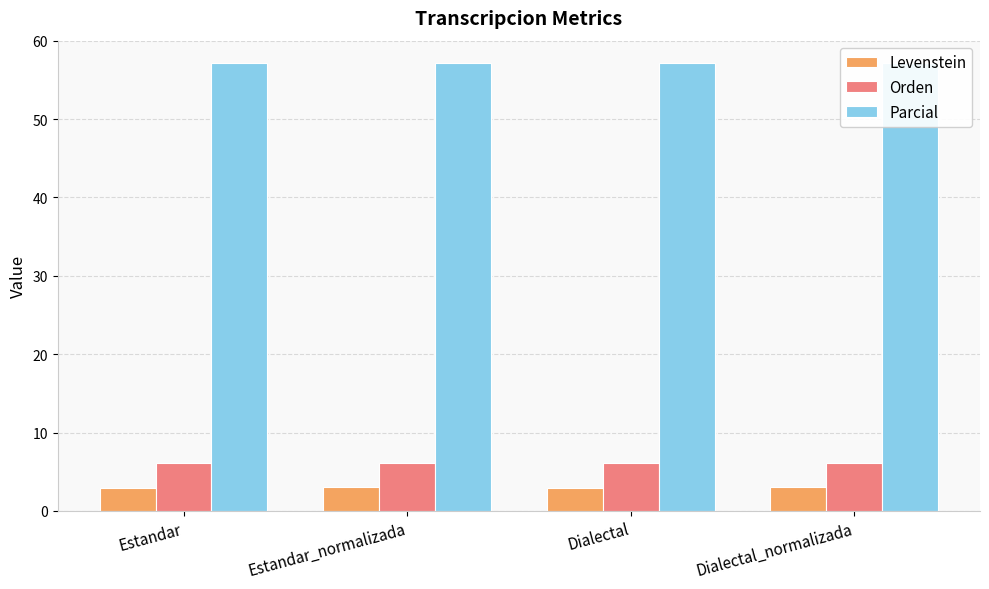

At how many categories does at least one series exceed 17?

4